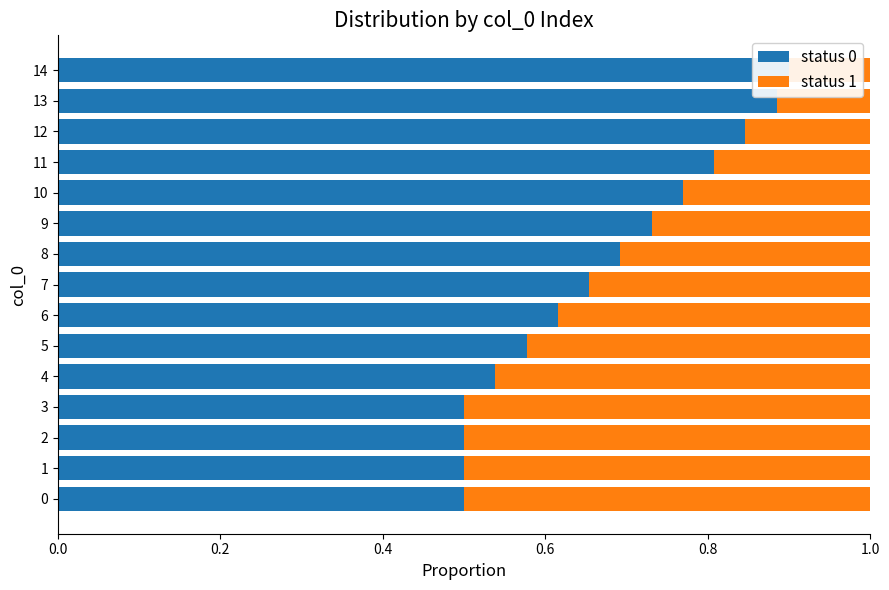

What are all the series names shown in the legend?

status 0, status 1